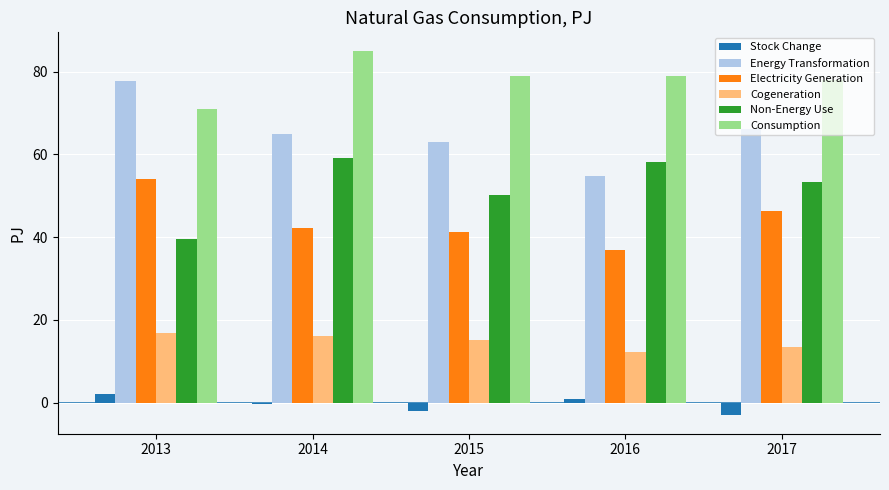

How many bars are there in total?

30